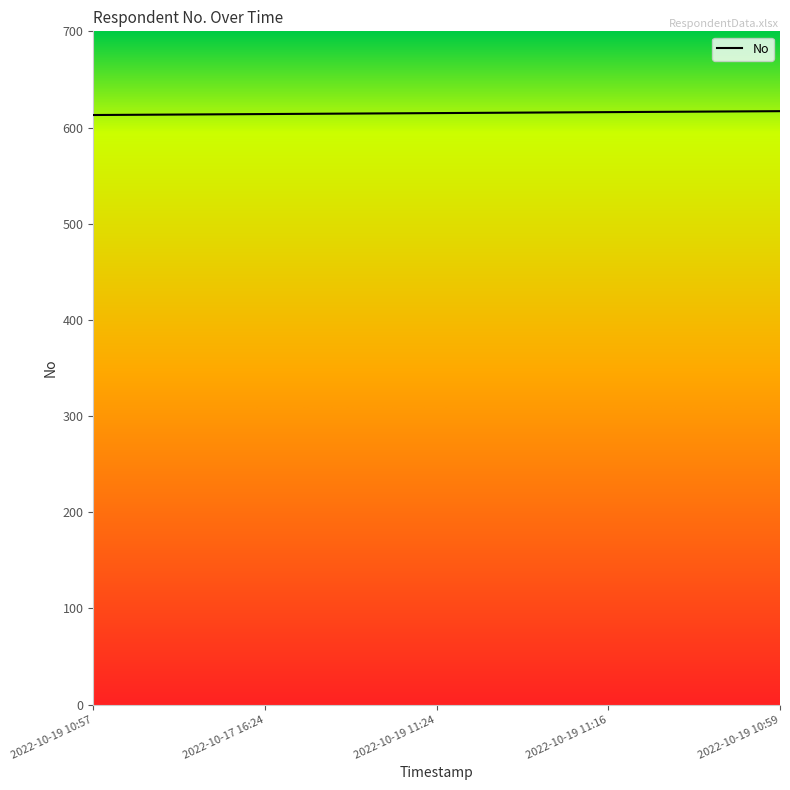

Count the number of data series in this chart.

1